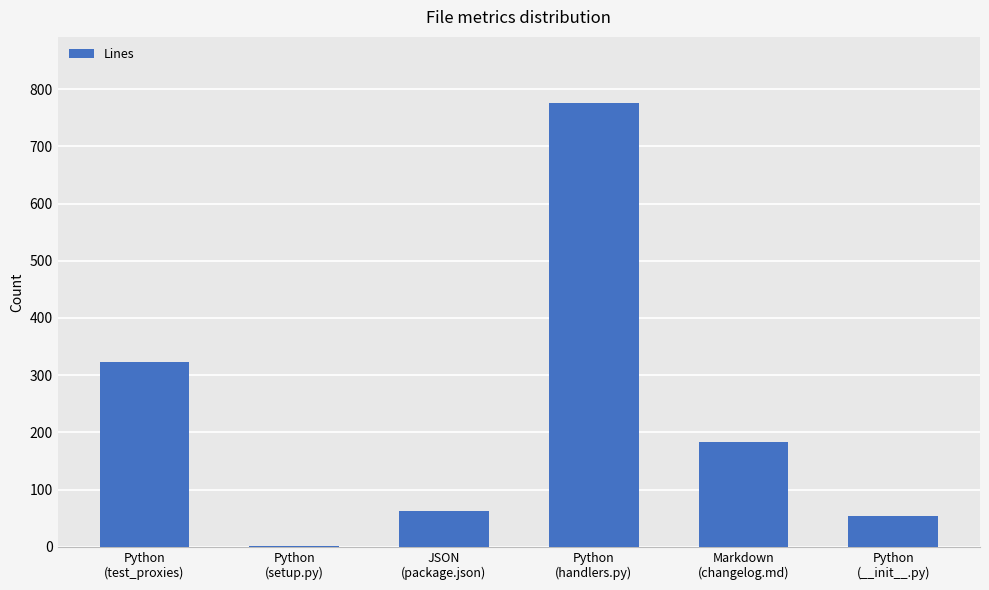

What is the sum of the values at Python
(__init__.py) and Markdown
(changelog.md)?

237